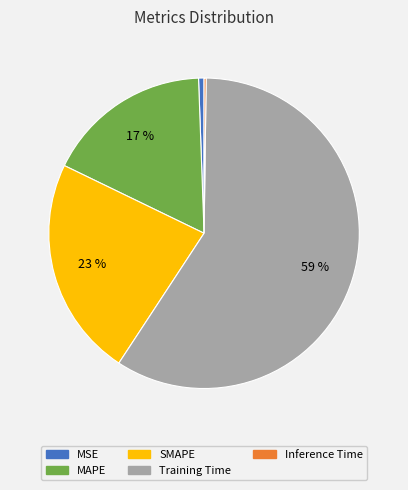

Which category accounts for the majority?

Training Time